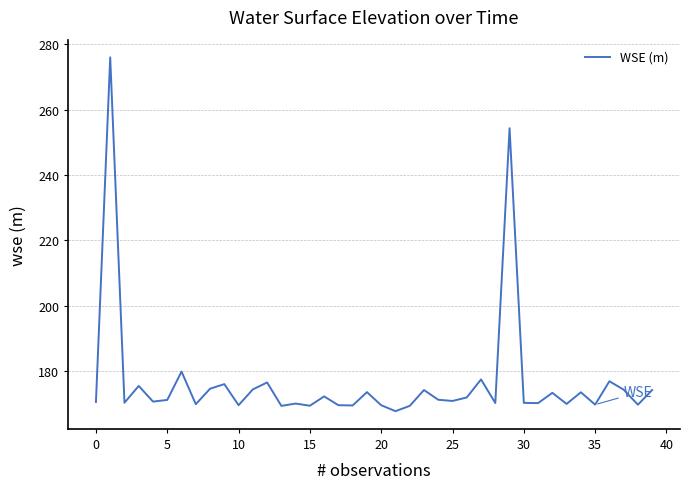

What is the greatest value displayed?

276.0